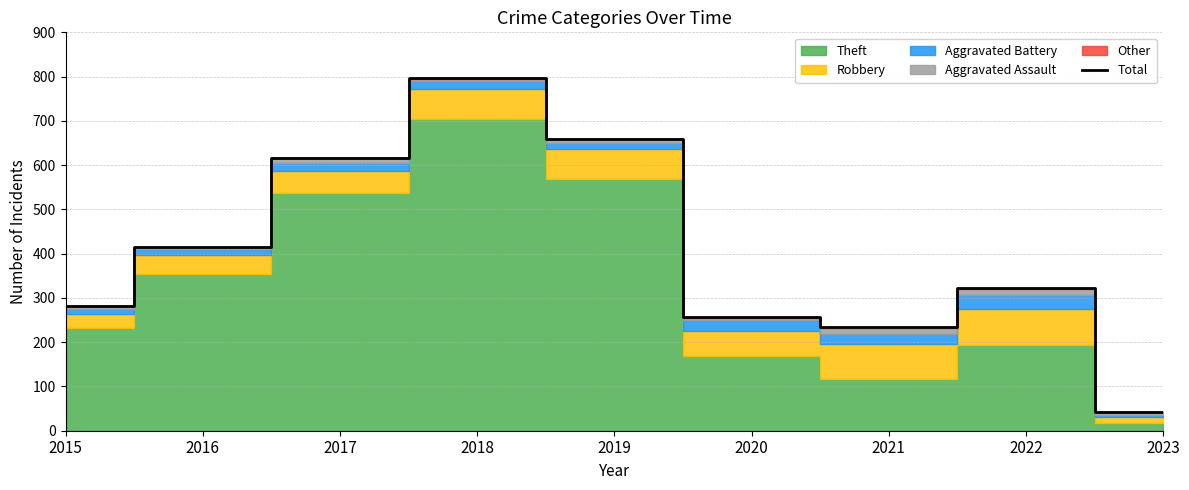

What is the smallest value displayed?

43